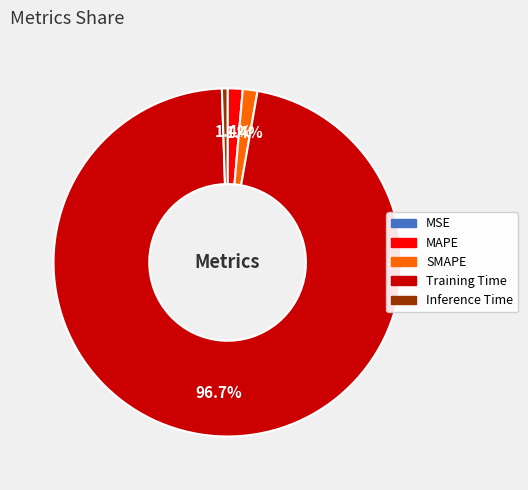

True or false: Inference Time accounts for 7% of the total.

False